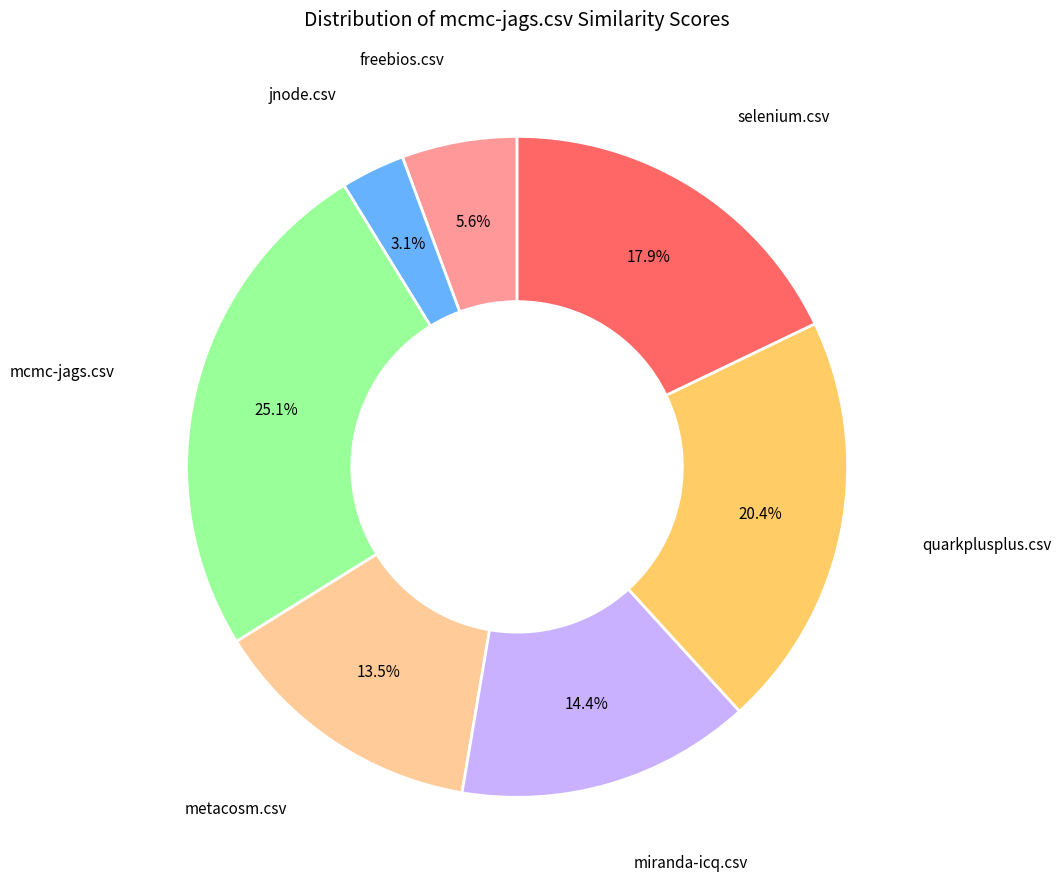

How many slices are in this pie chart?

7